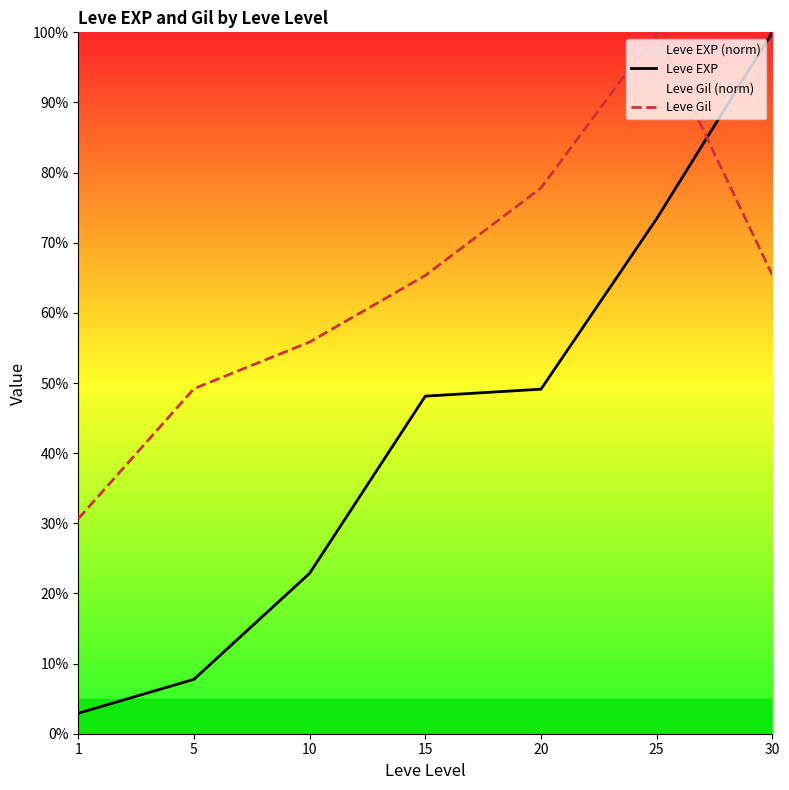

What is the sum of all Leve EXP values?

304.2